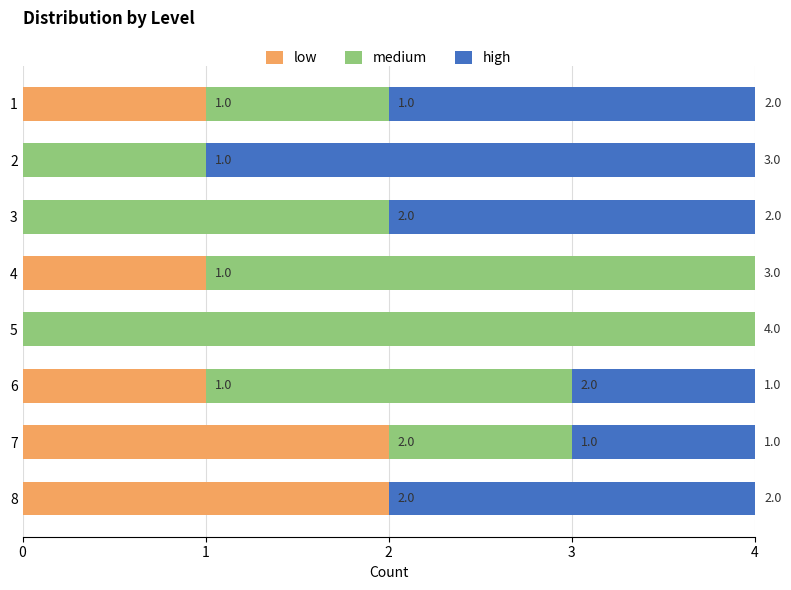

What is the total value across all series at 1?

4